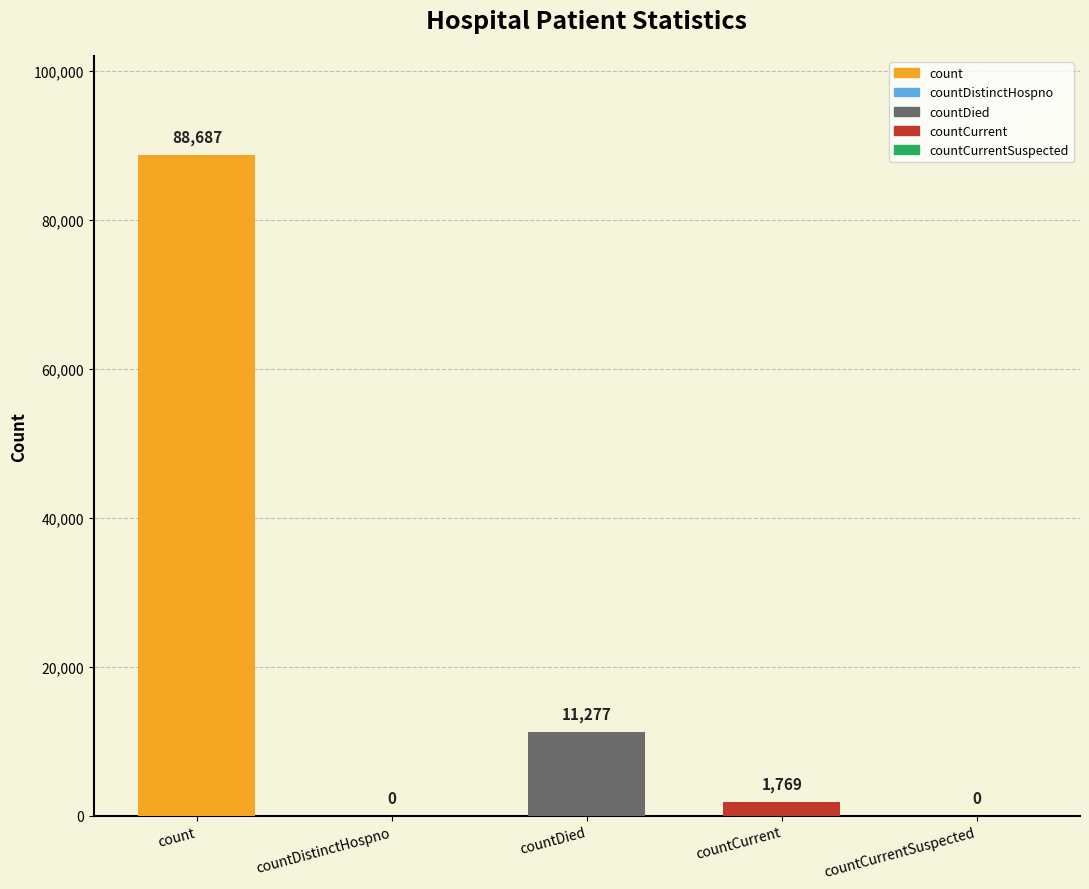

List the labels in order of value, smallest first.

countDistinctHospno, countCurrentSuspected, countCurrent, countDied, count